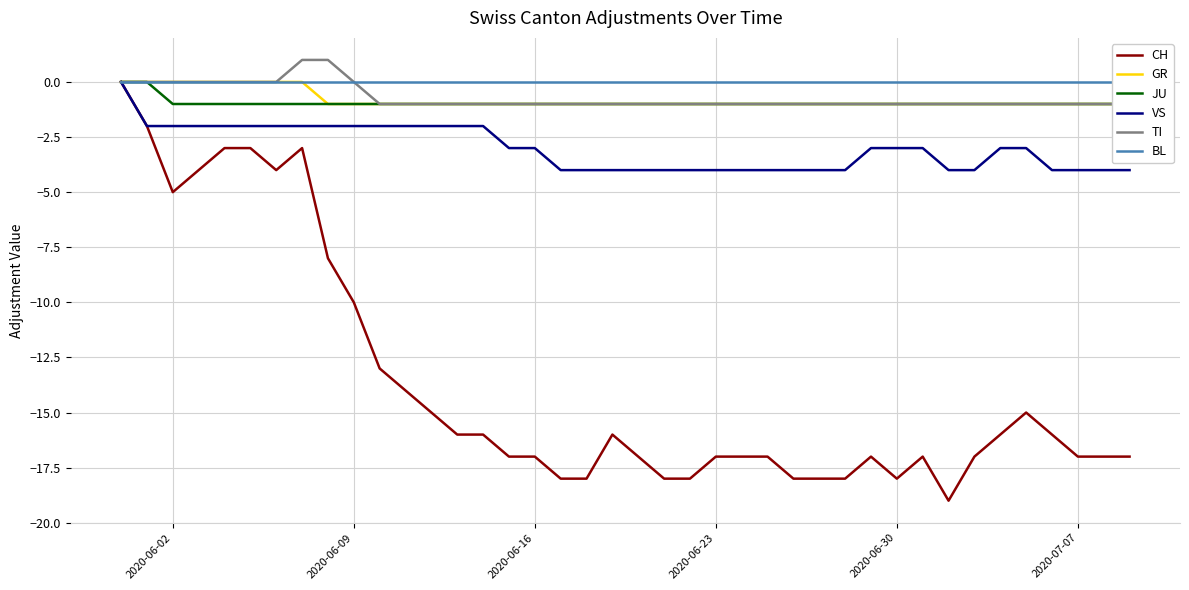

Rank the series by their maximum value, from highest to lowest.

TI, CH, GR, JU, VS, BL